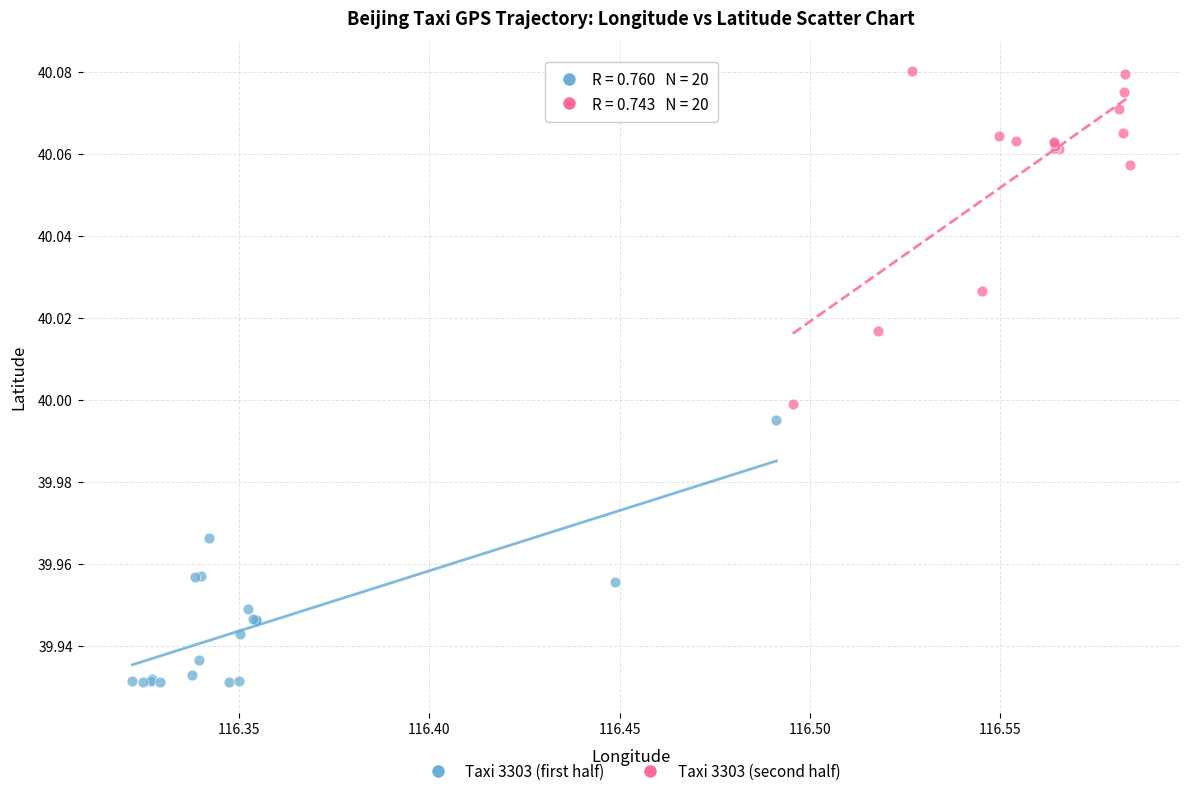

Which series has the widest spread of Y values?

Taxi 3303 (second half)